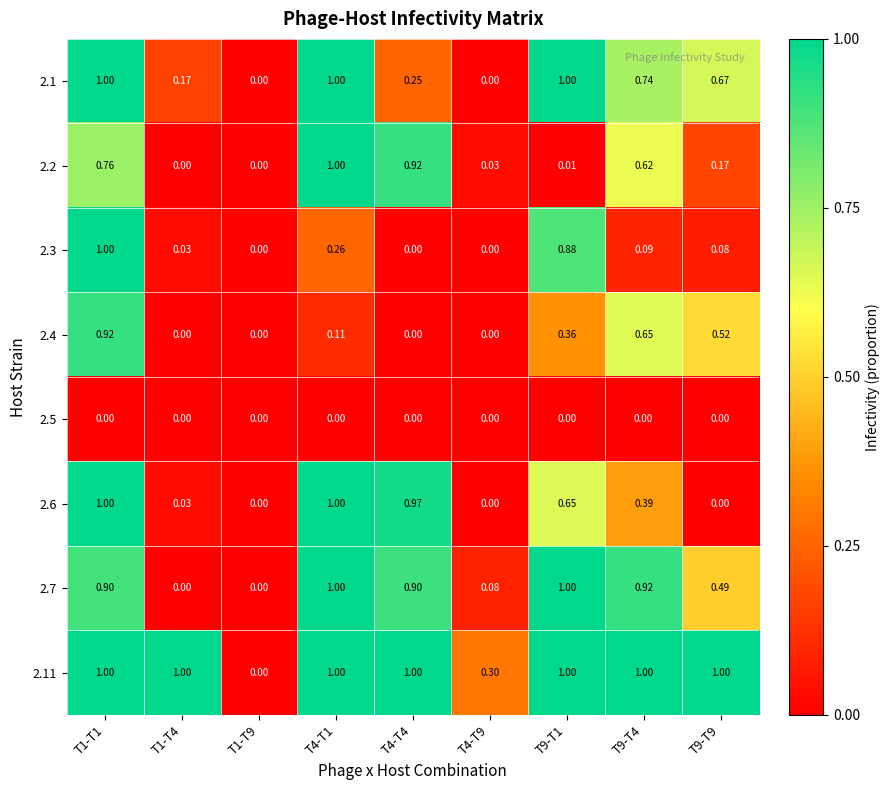

Is the value of 2.7 at T9-T4 greater than the value of 2.4 at T1-T4?

Yes